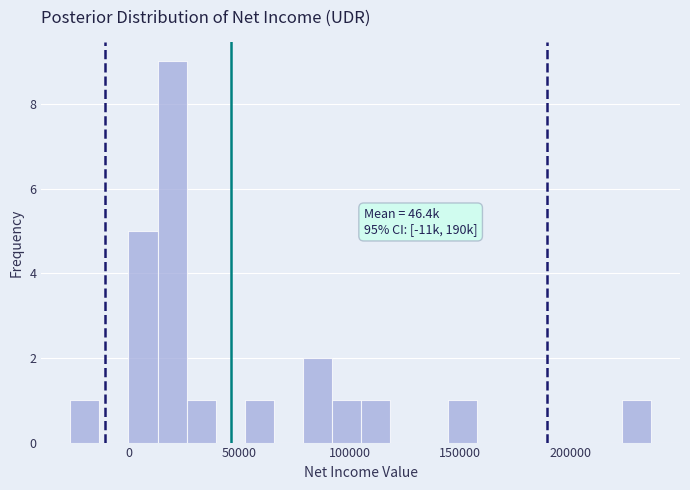

Around what value on the x-axis is the tallest bar? Give the approximate position of its centre, as read against the axis.

20000